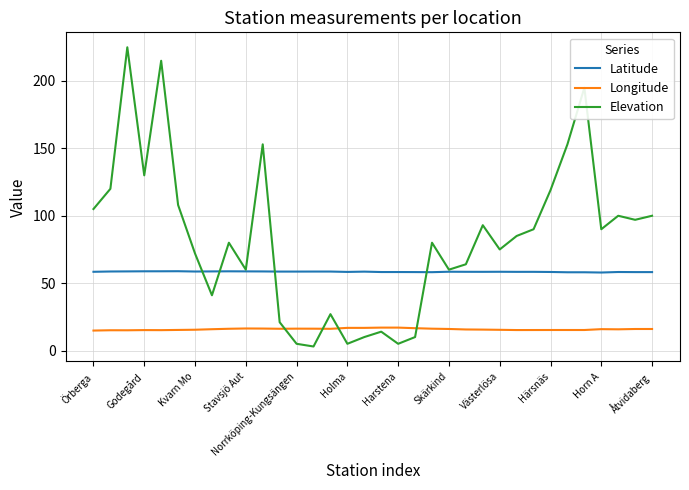

List the series in order of their overall mean, lowest first.

Longitude, Latitude, Elevation